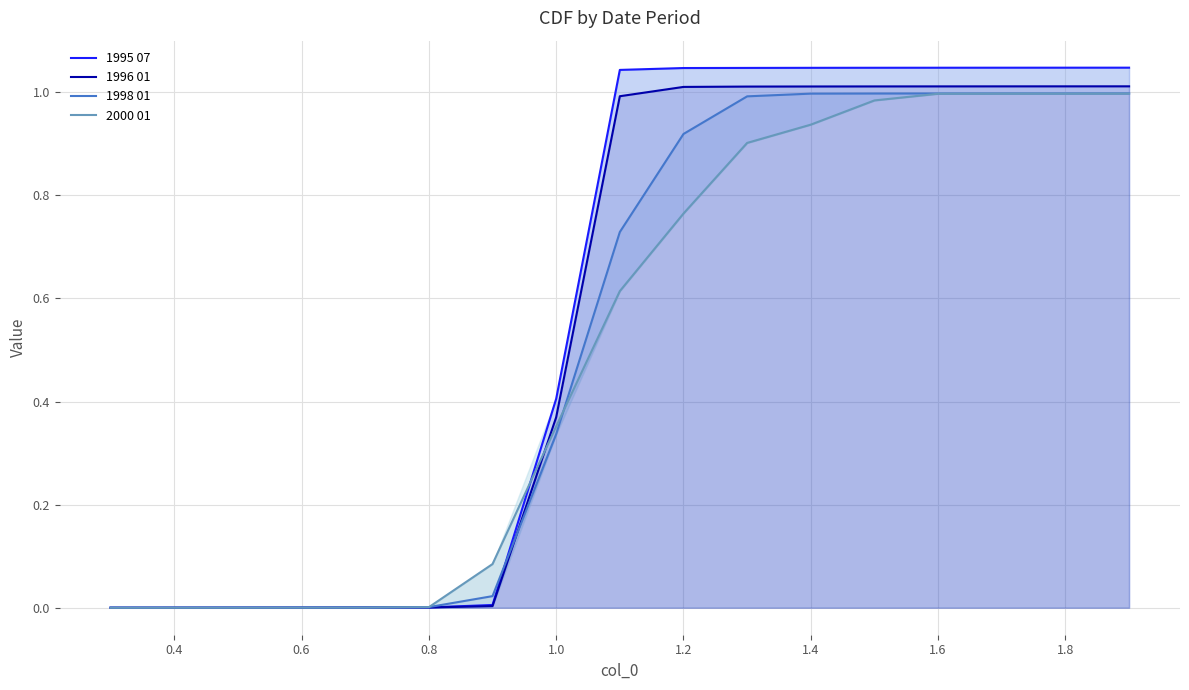

What is the total value across all series at 1.4?

4.0